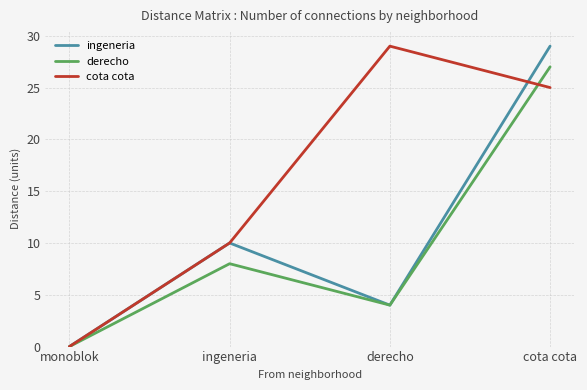

Which series changed the most between monoblok and cota cota?

ingeneria